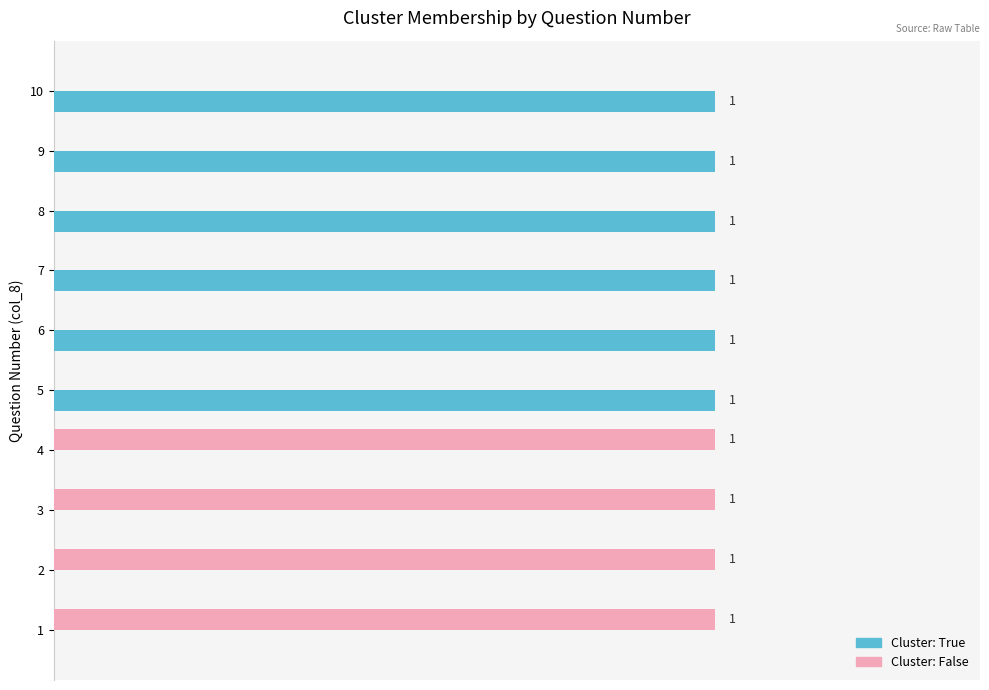

True or false: Cluster (False) has a value of 0 at 10.

True